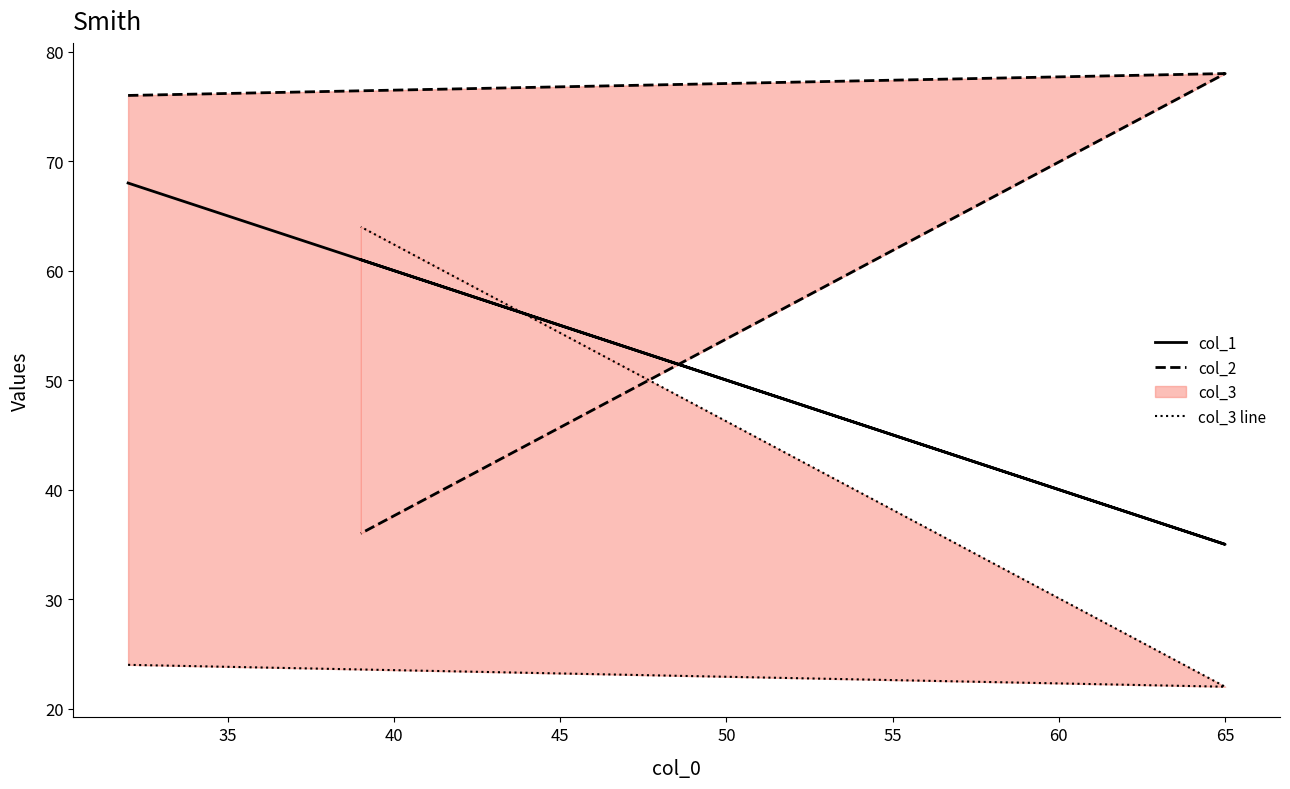

List the series in order of their peak value, lowest first.

col_3 line, col_1, col_2